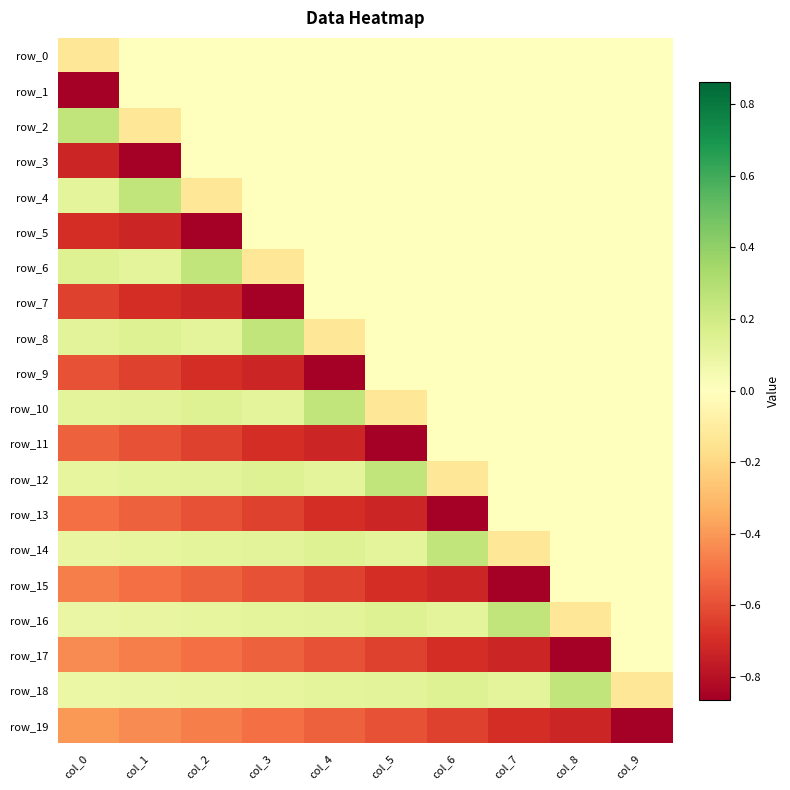

How many values in the row_15 series are below 0?

8